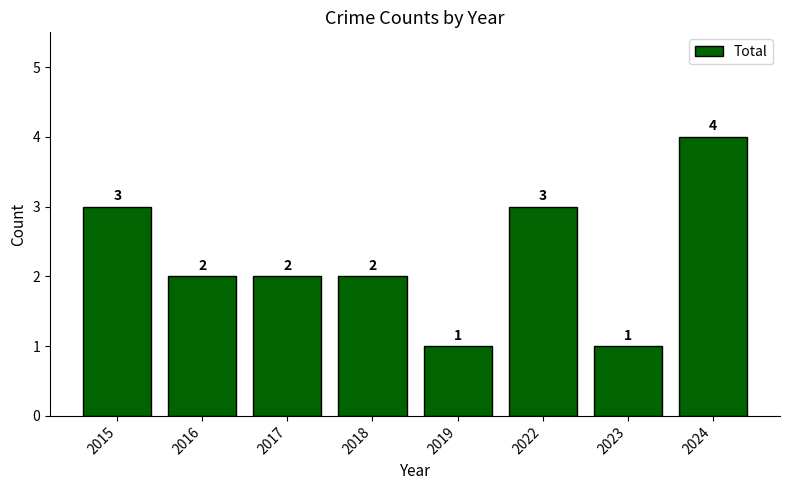

What is the sum of the values at 2015 and 2017?

5